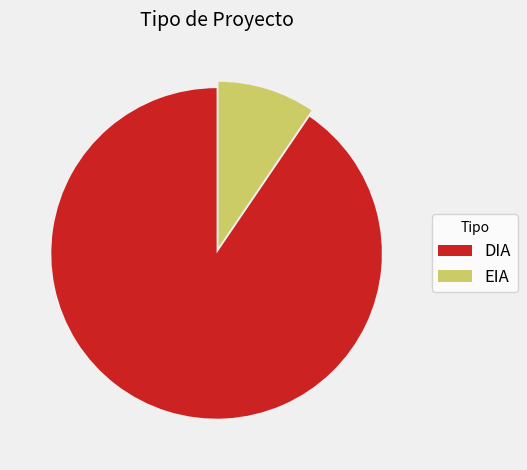

The DIA slice represents 90% of the pie. True or false?

True